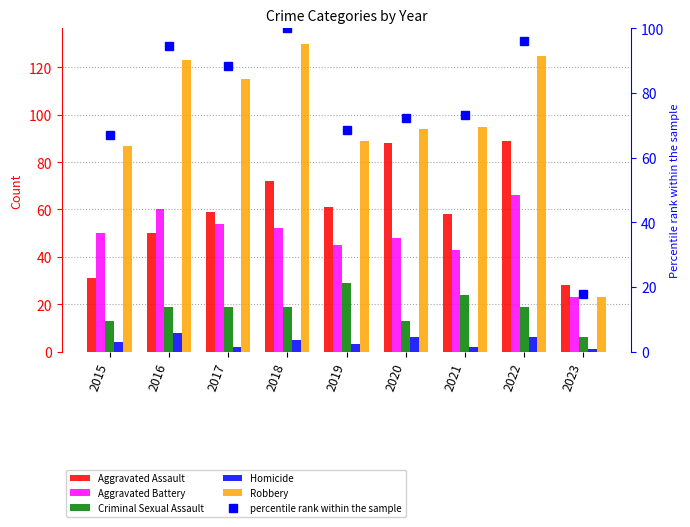

Rank the categories by percentile rank within the sample value from highest to lowest.

2018, 2022, 2016, 2017, 2021, 2020, 2019, 2015, 2023